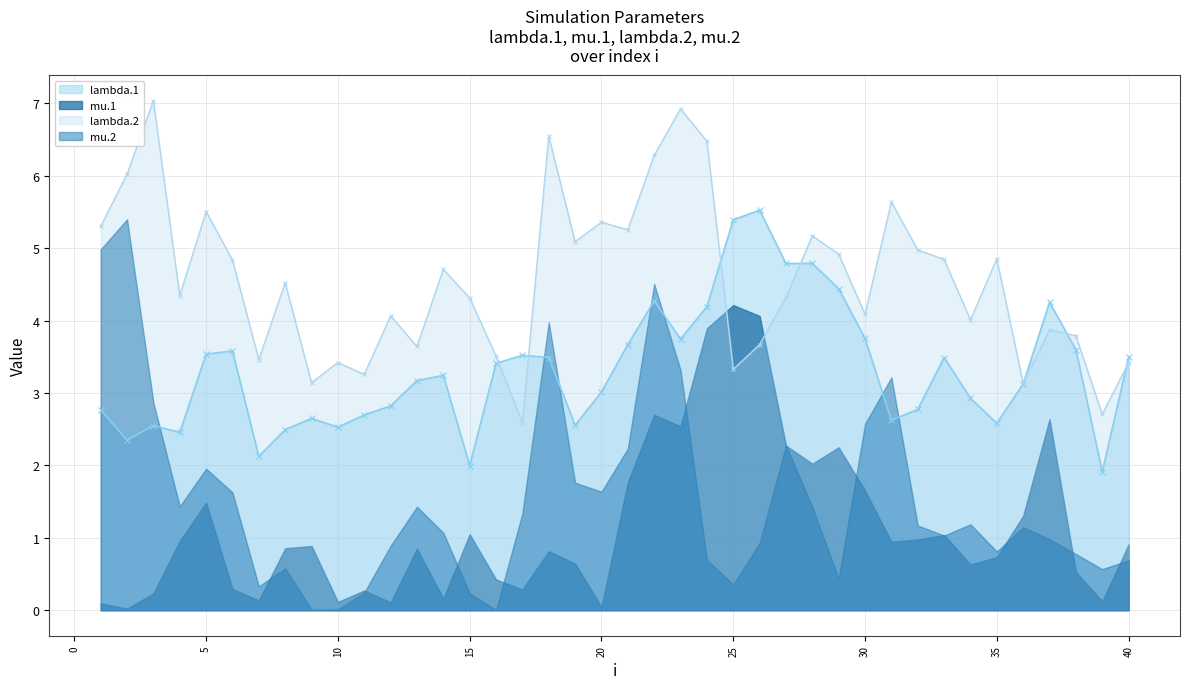

What is the lowest value of the lambda.1 series?

1.9